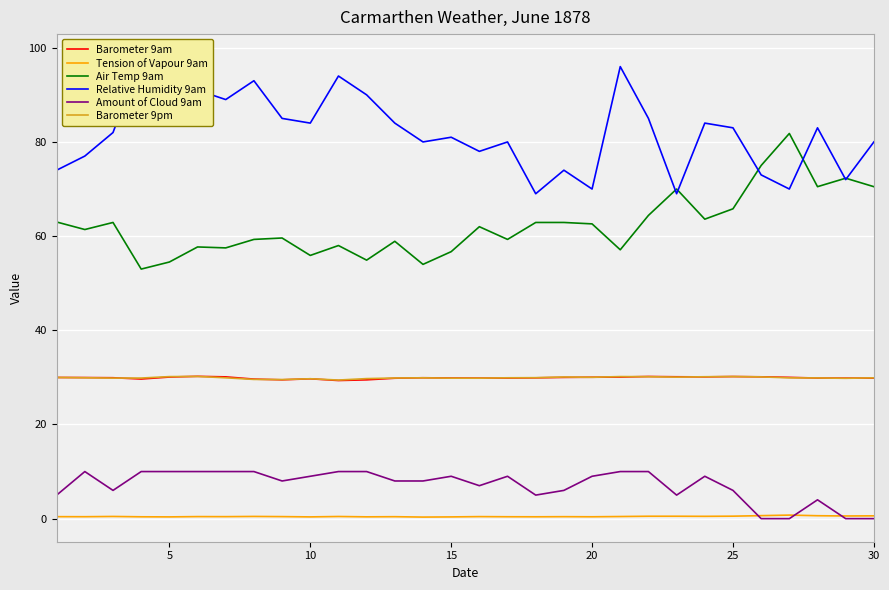

What is the highest value of the Barometer 9am series?

30.2